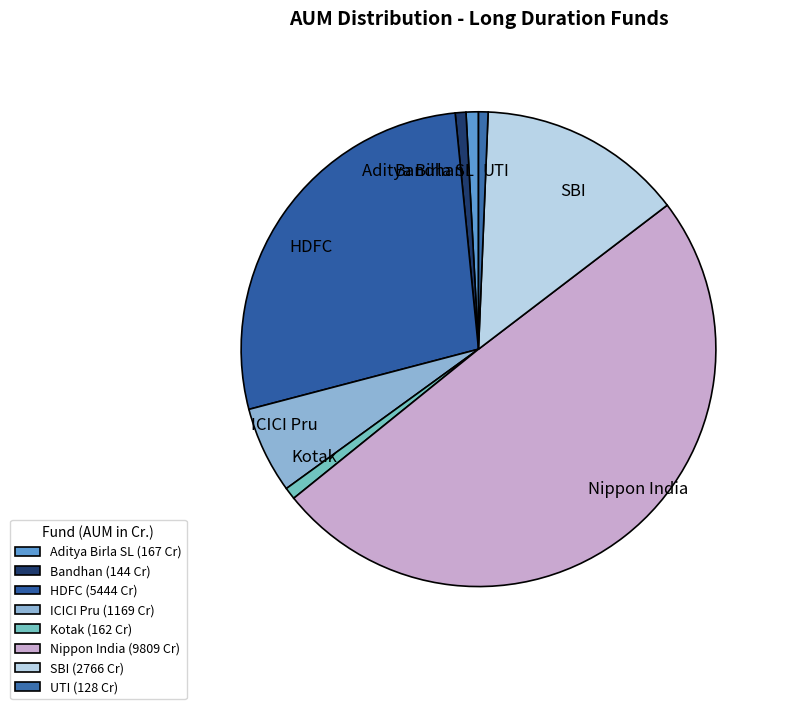

The Aditya Birla SL slice represents 7% of the pie. True or false?

False